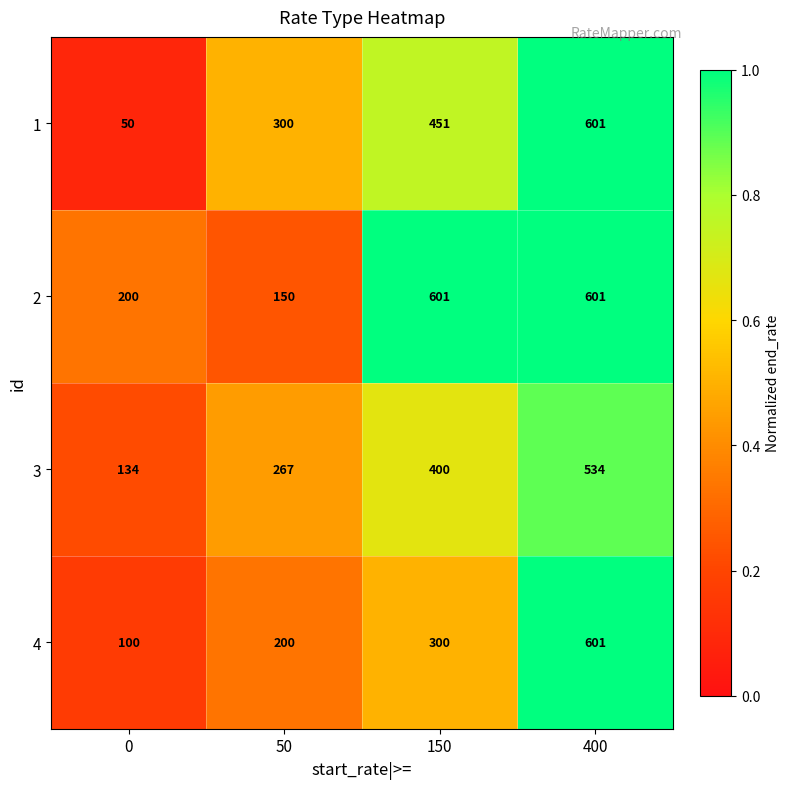

What is the greatest value displayed?

601